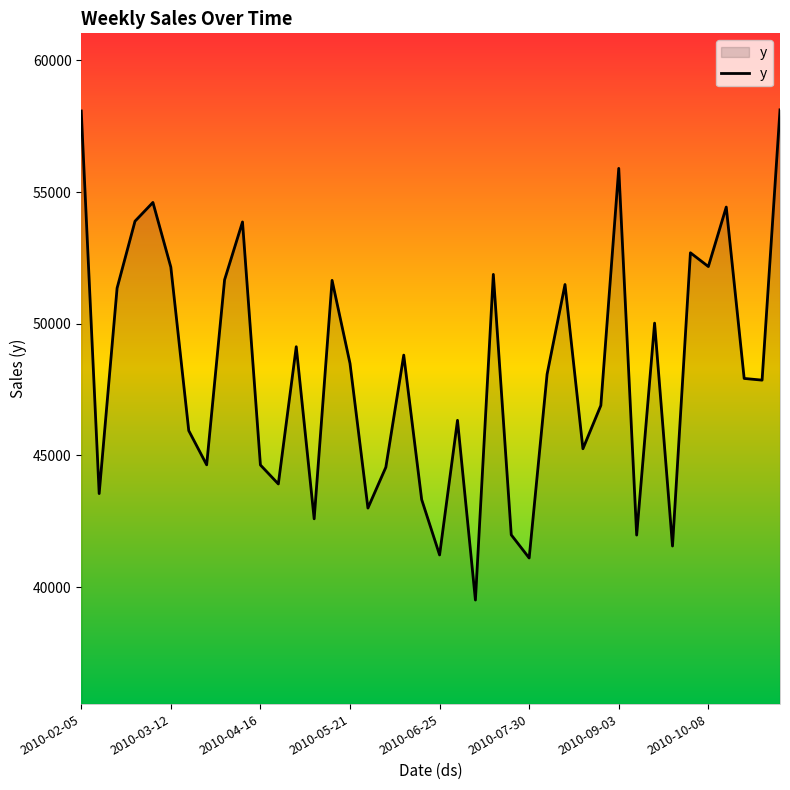

Does the chart display data point markers on the line(s)?

No